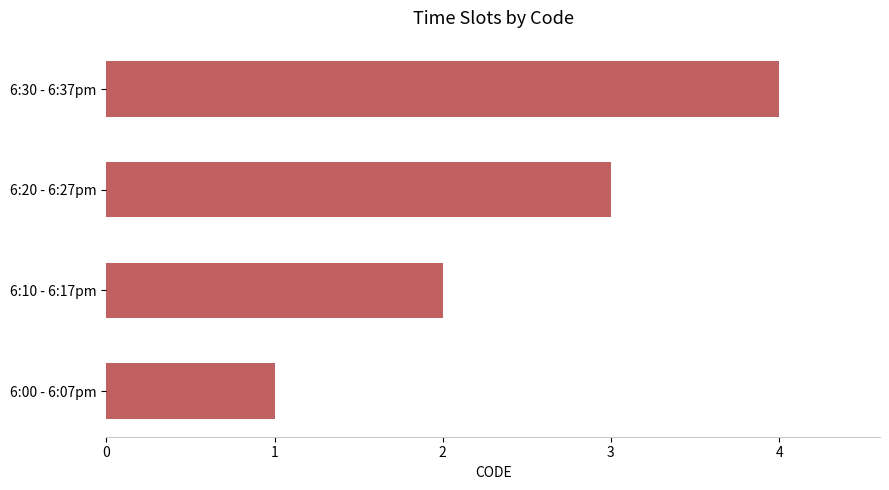

The chart shows a value of 4 at 6:30 - 6:37pm. True or false?

True